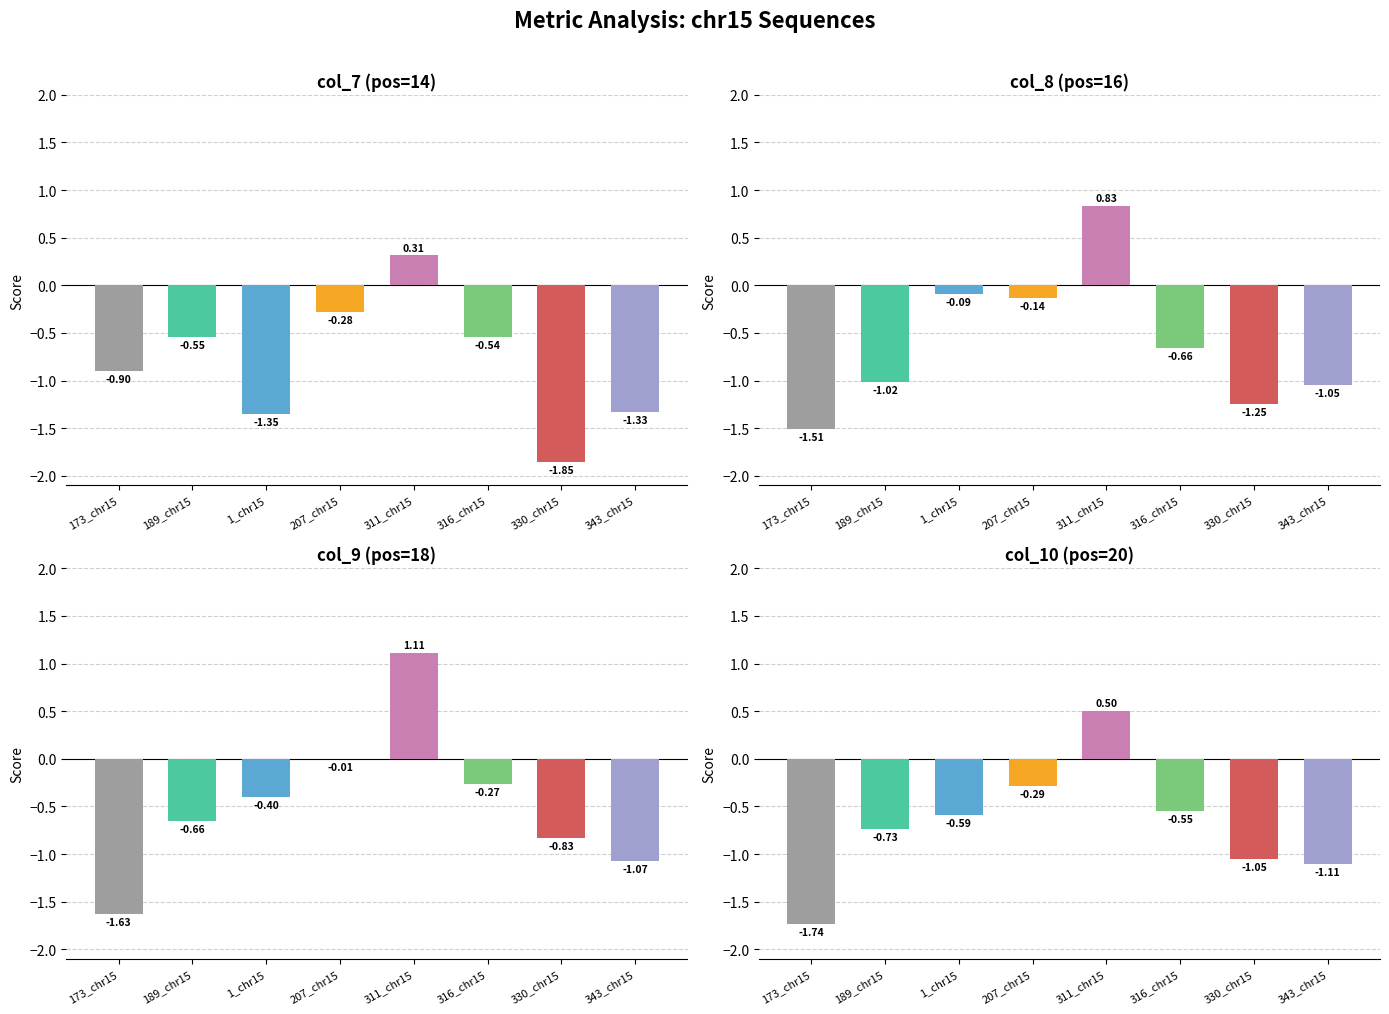

What is the difference between the maximum and second lowest values in the col_9 series?

2.2